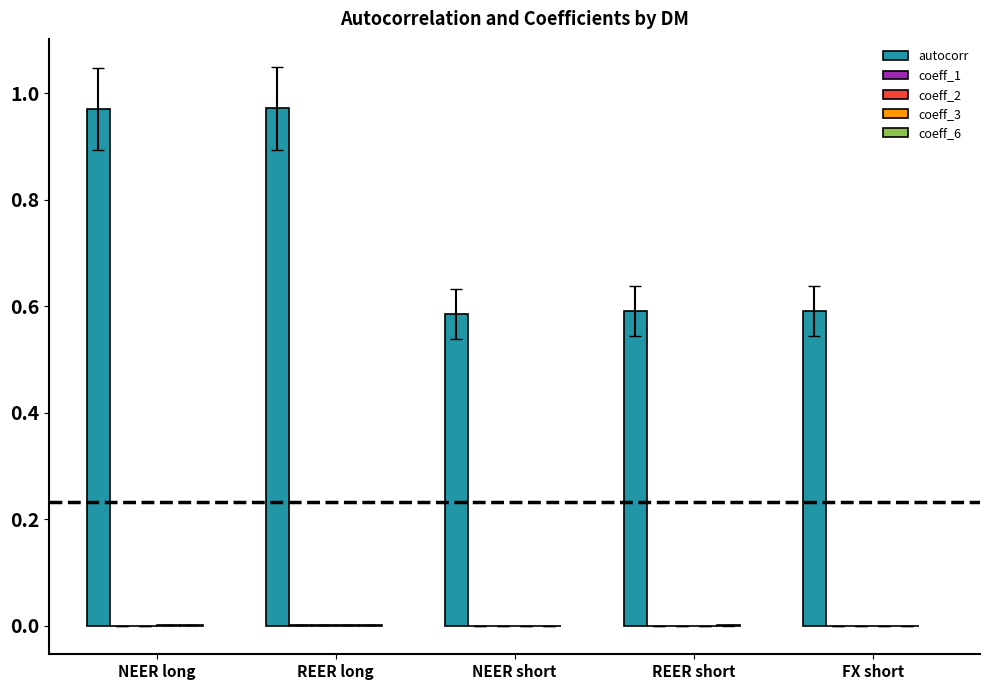

Which series has the largest total across all categories?

autocorr